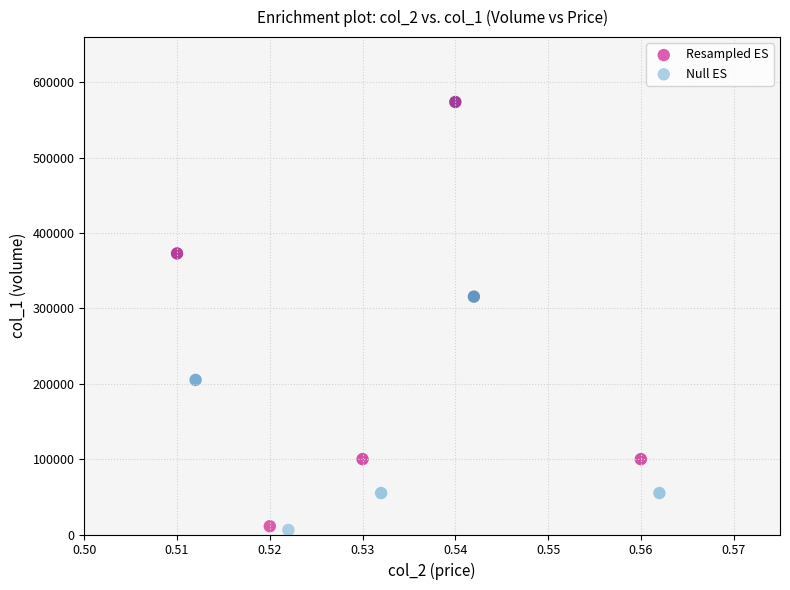

Which series contains the highest Y value?

Resampled ES